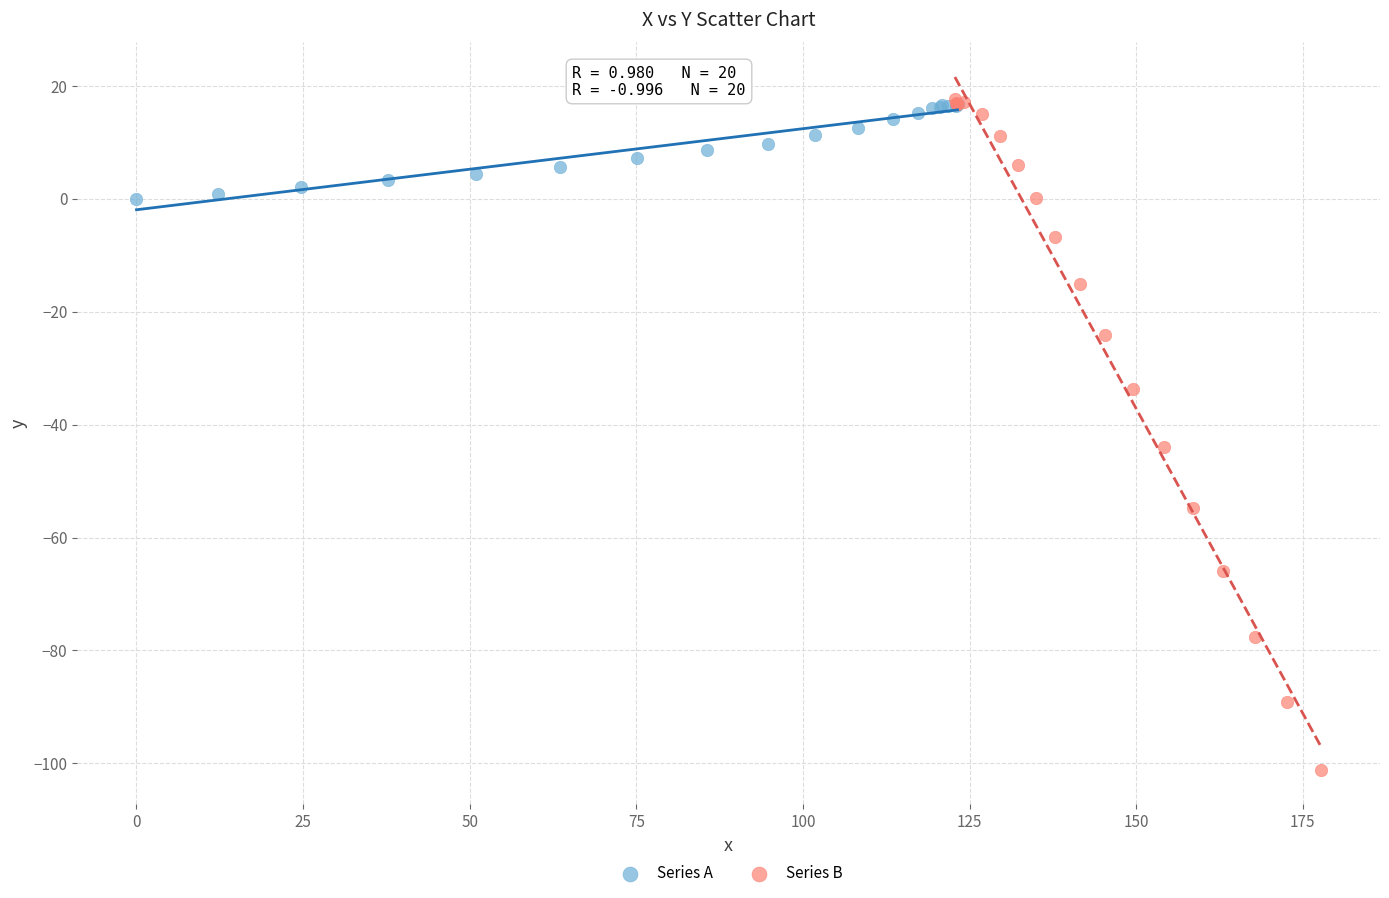

Which series has the widest spread of Y values?

Series B